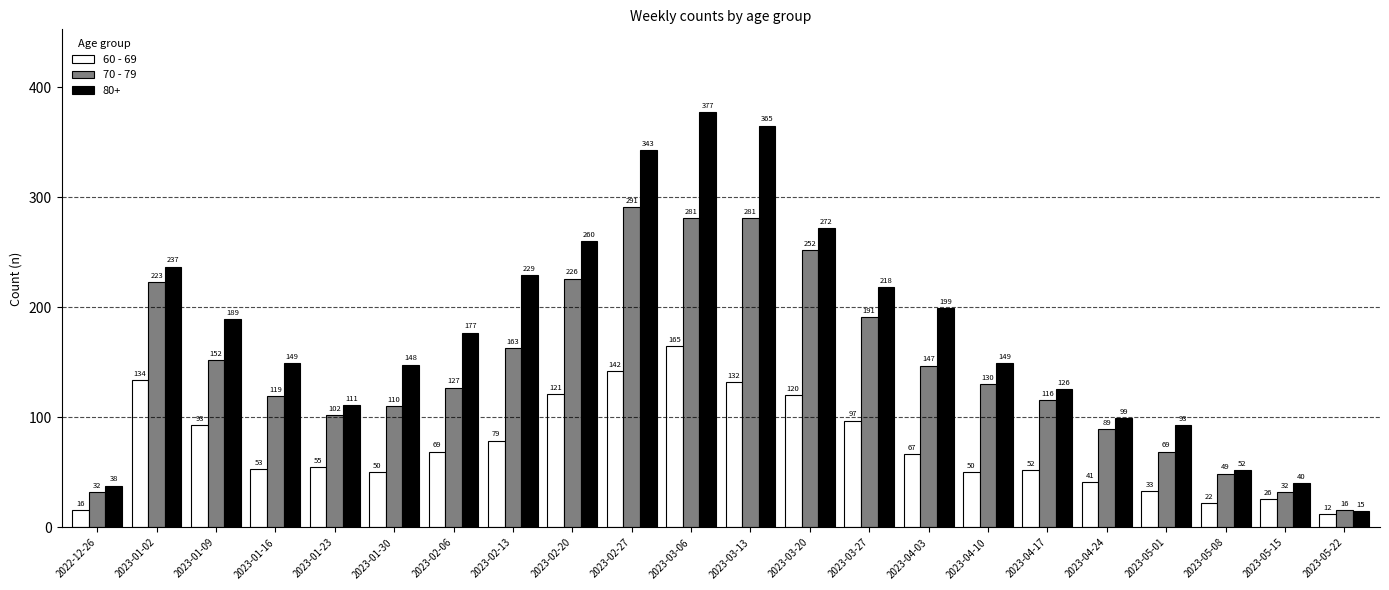

List the series in order of their peak value, highest first.

80+, 70 - 79, 60 - 69